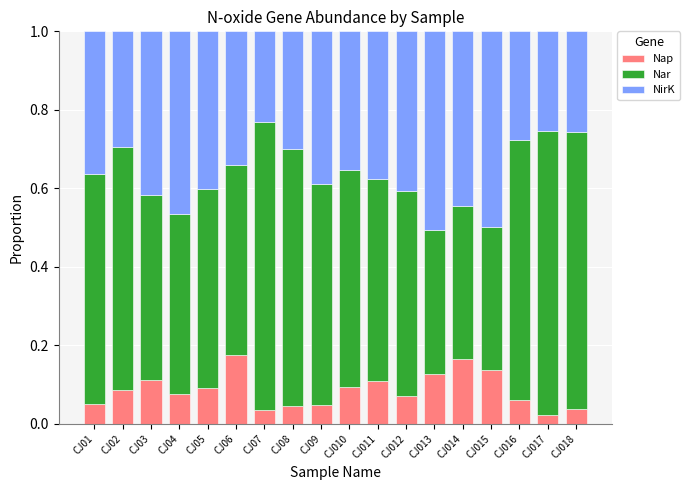

The value of Nap at CJ01 is 0.1. True or false?

True